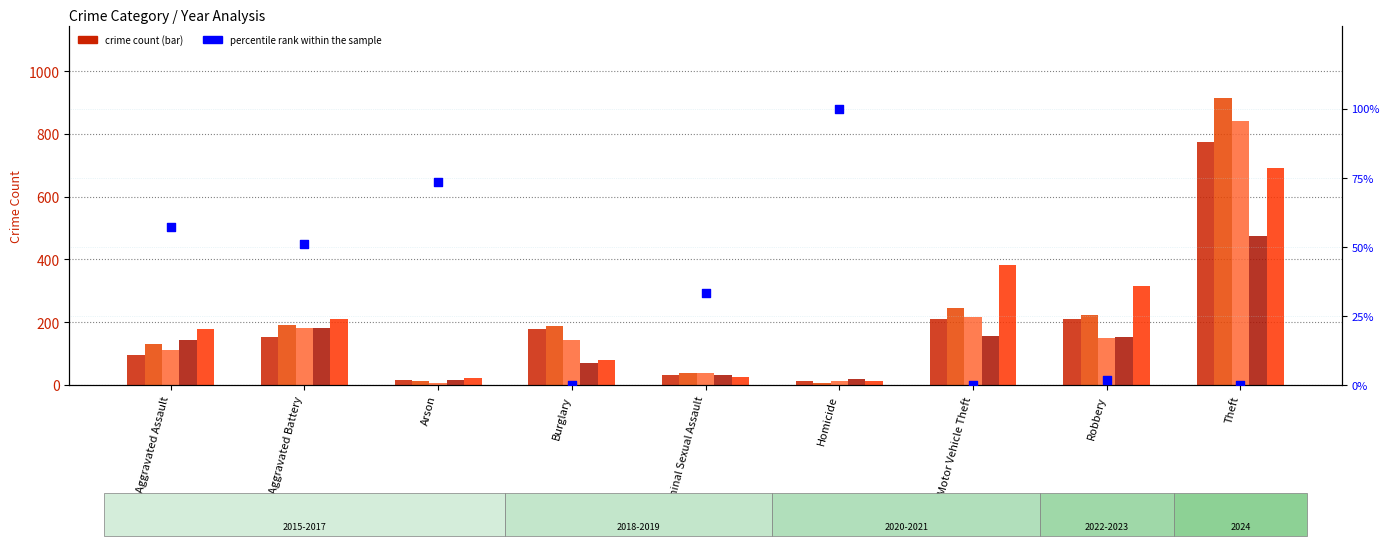

Which has a higher value, Aggravated Battery or Criminal Sexual Assault?

Aggravated Battery